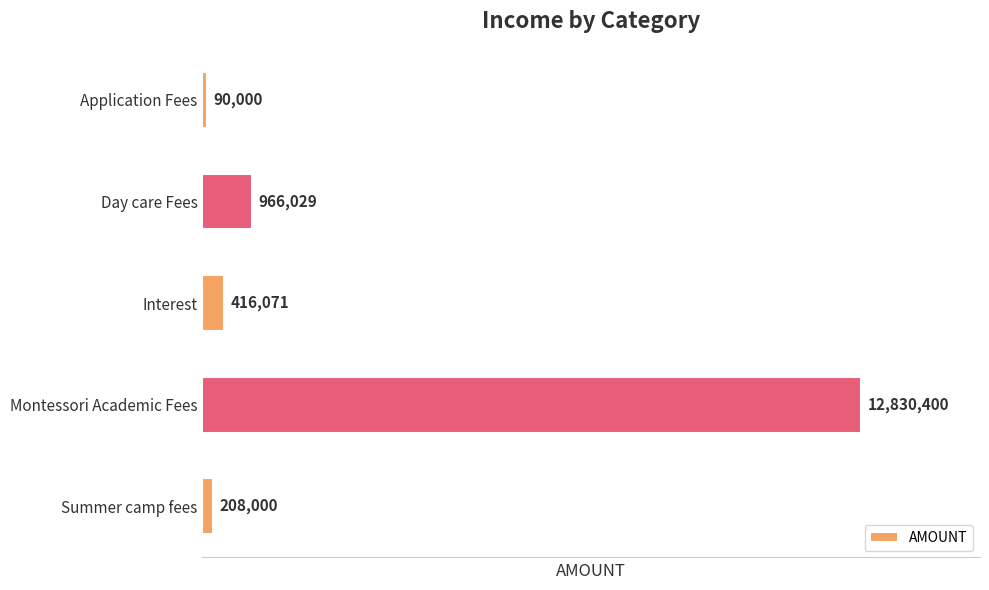

What is the sum of all values?

14510500